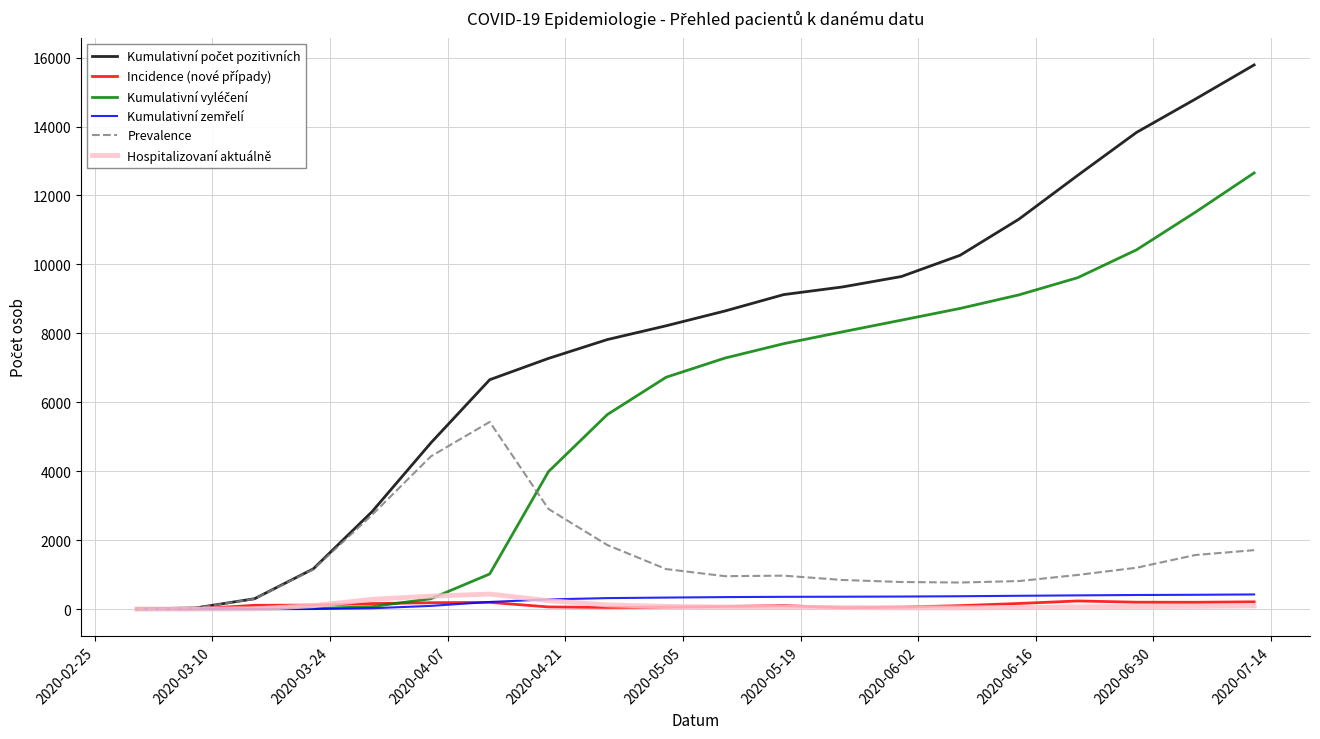

What is the greatest value displayed?

15788